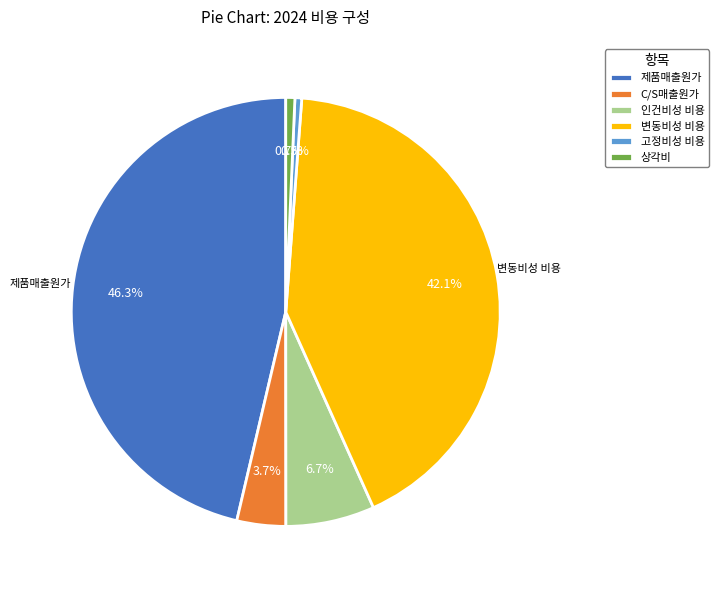

How many slices are in this pie chart?

6